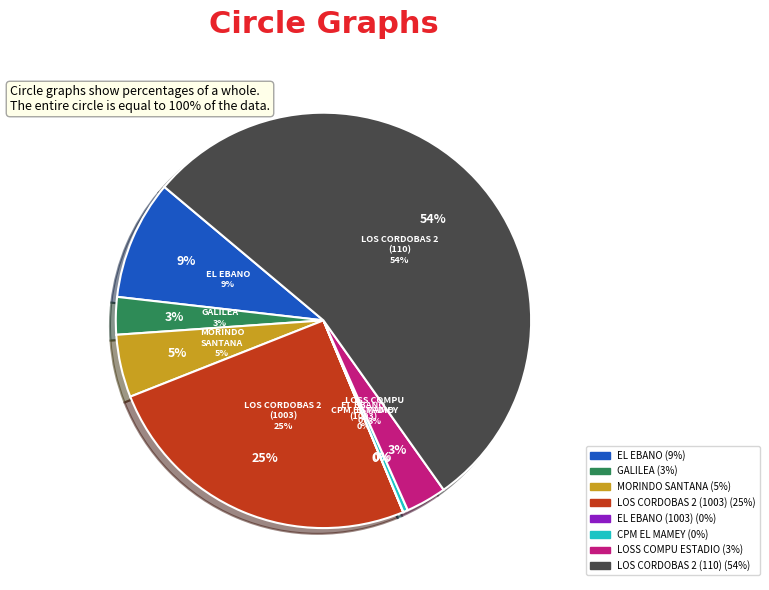

Is it true that EL EBANO (1003093004) is 11% of the pie?

False